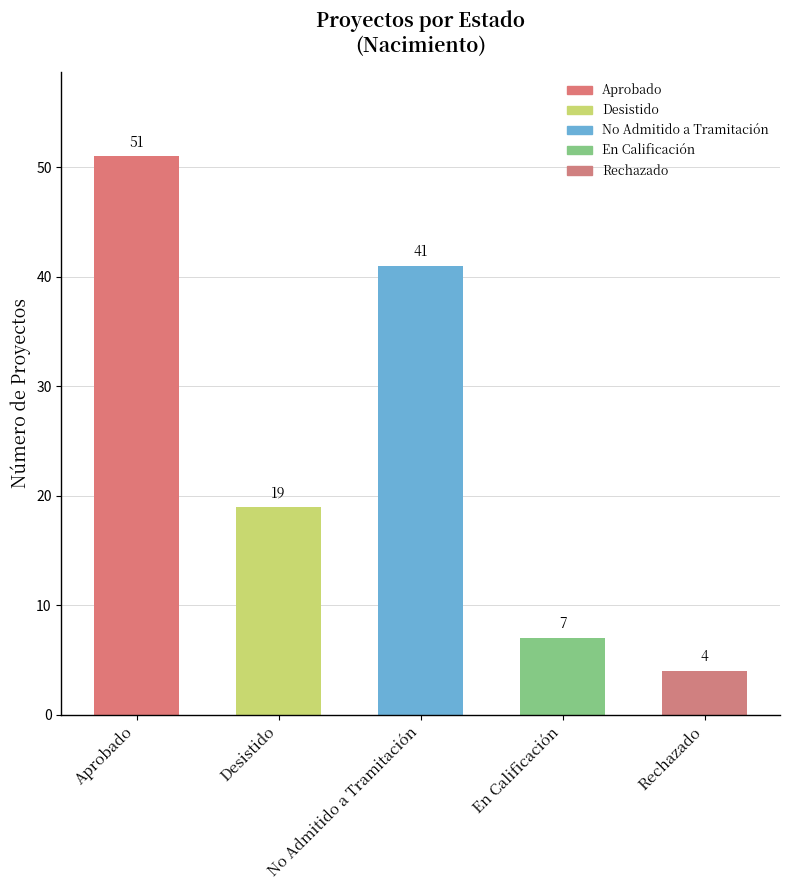

How many data points are above 19?

2